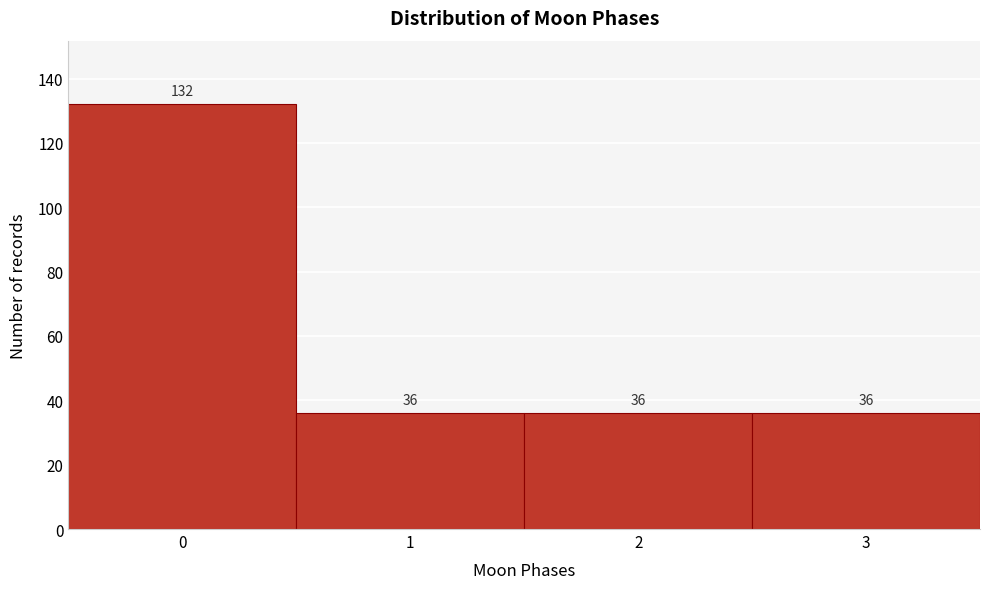

Reading right to left, transcribe all the data shown in this chart.

3=36	2=36	1=36	0=132